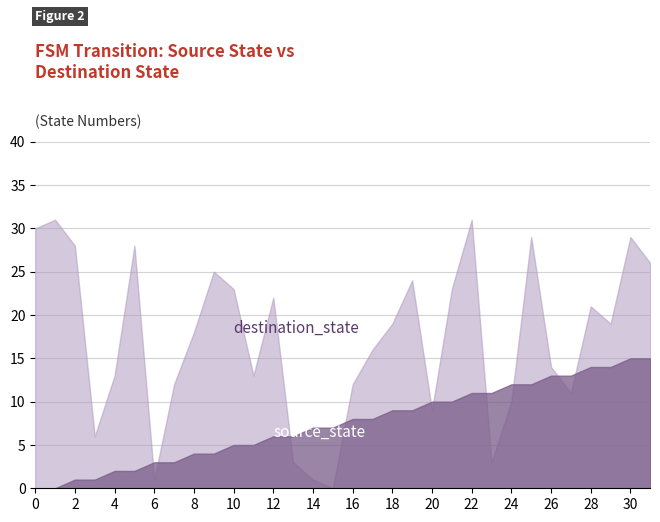

Reading left to right, list all the values displayed in this chart.

source_state: 0	0	1	1	2	2	3	3	4	4	5	5	6	6	7	7	8	8	9	9	10	10	11	11	12	12	13	13	14	14	15	15
destination_state: 30	31	28	6	13	28	1	12	18	25	23	13	22	3	1	0	12	16	19	24	9	23	31	3	10	29	14	11	21	19	29	26